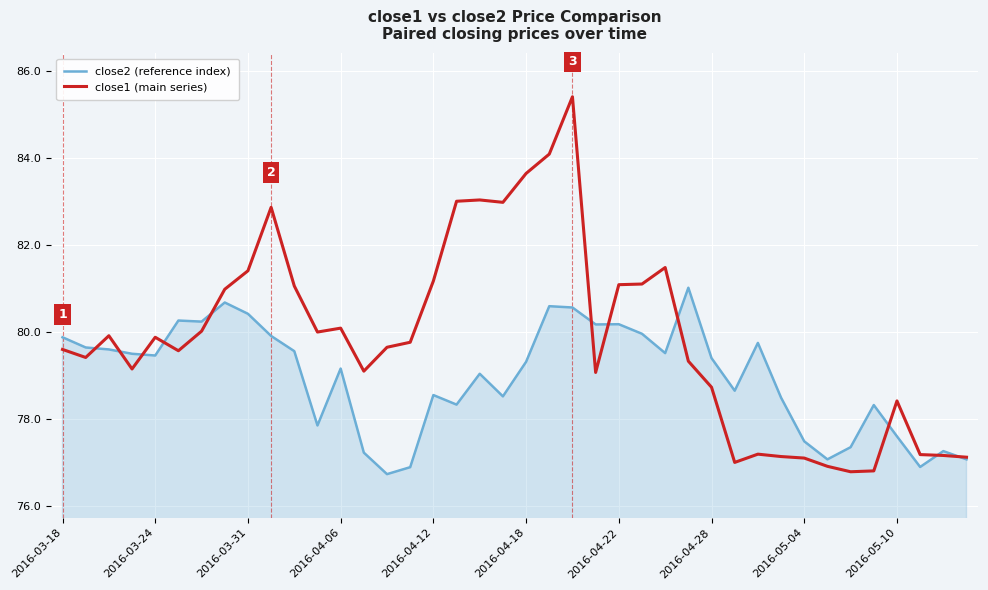

Which series has the largest total across all categories?

close1 (main series)